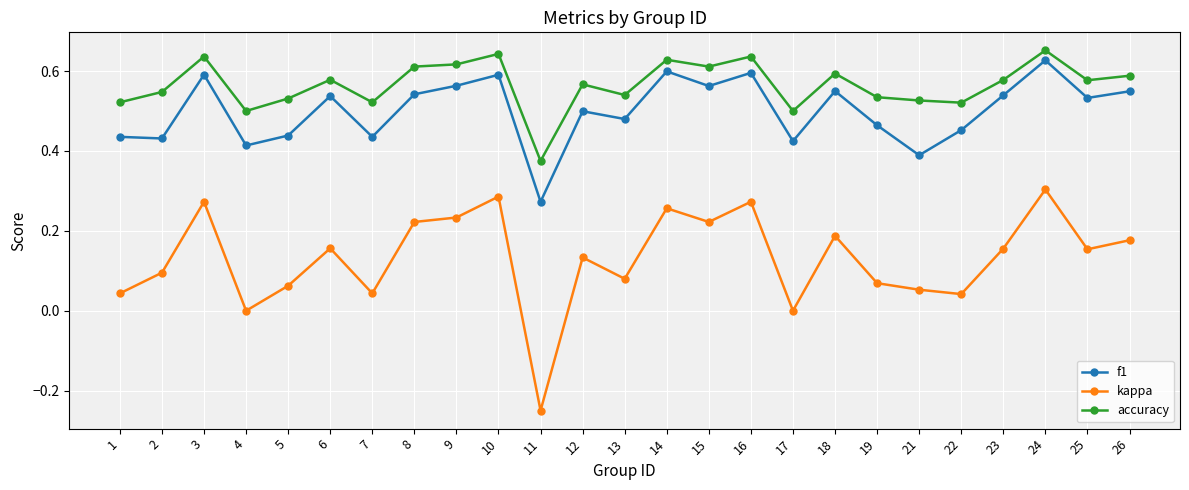

Where is the first local minimum for accuracy?

4